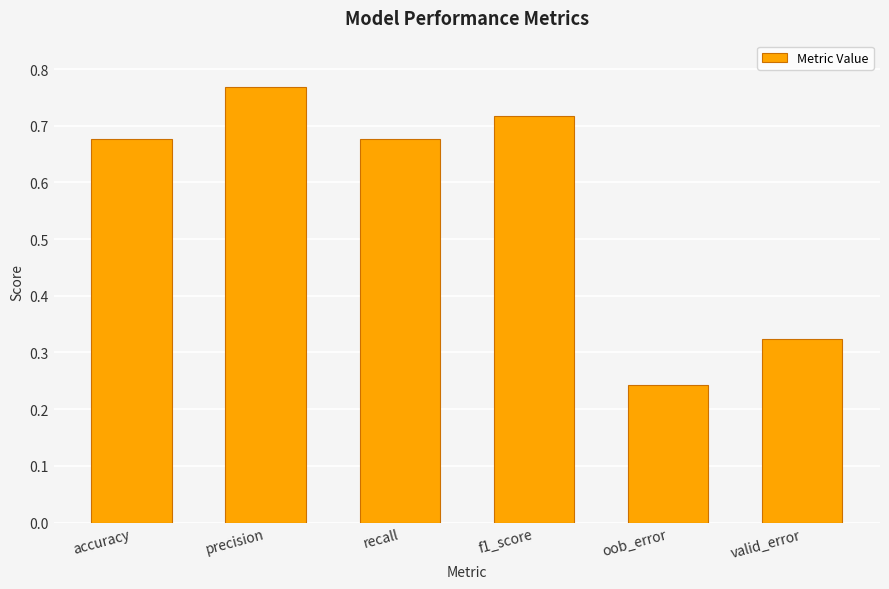

What is the label of the 5th bar from the right?

precision